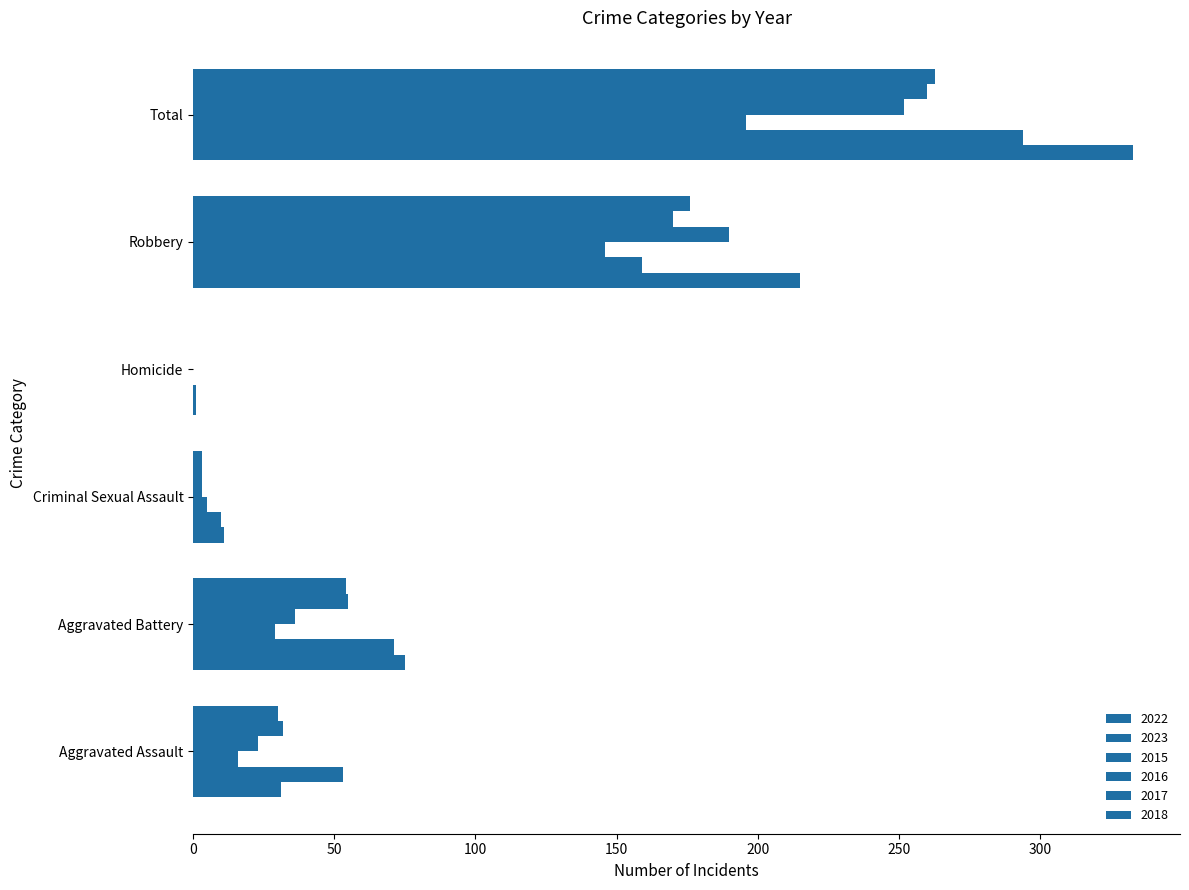

Count the number of categories in the chart.

6